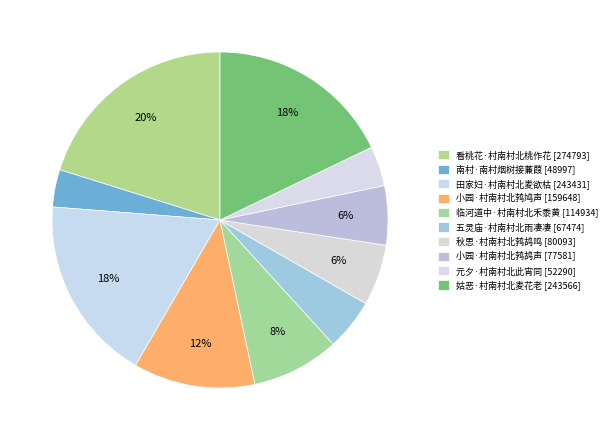

The 姑恶·村南村北麦花老 slice represents 18% of the pie. True or false?

True